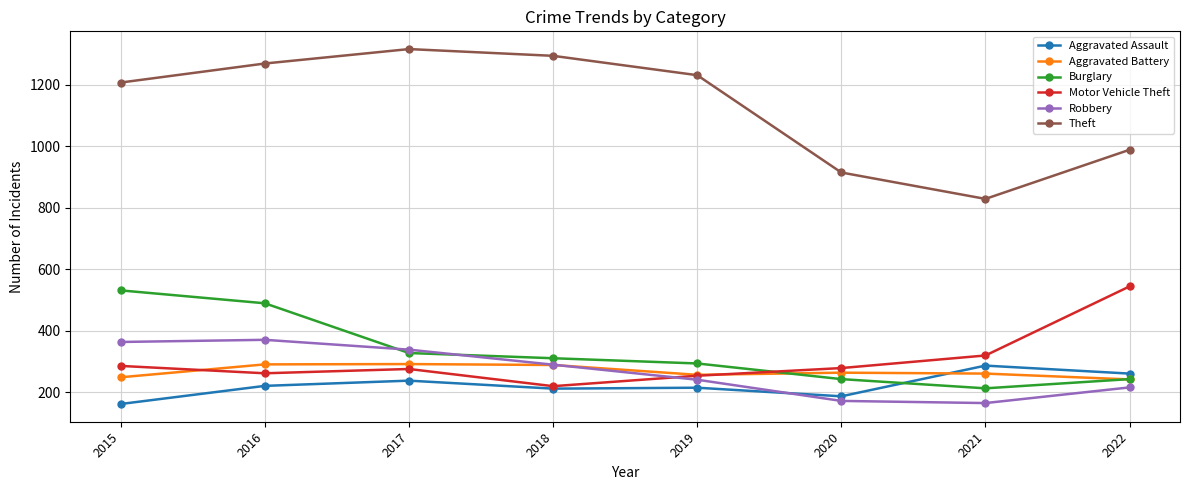

In Robbery, how many points are higher than both neighbors (excluding endpoints)?

1